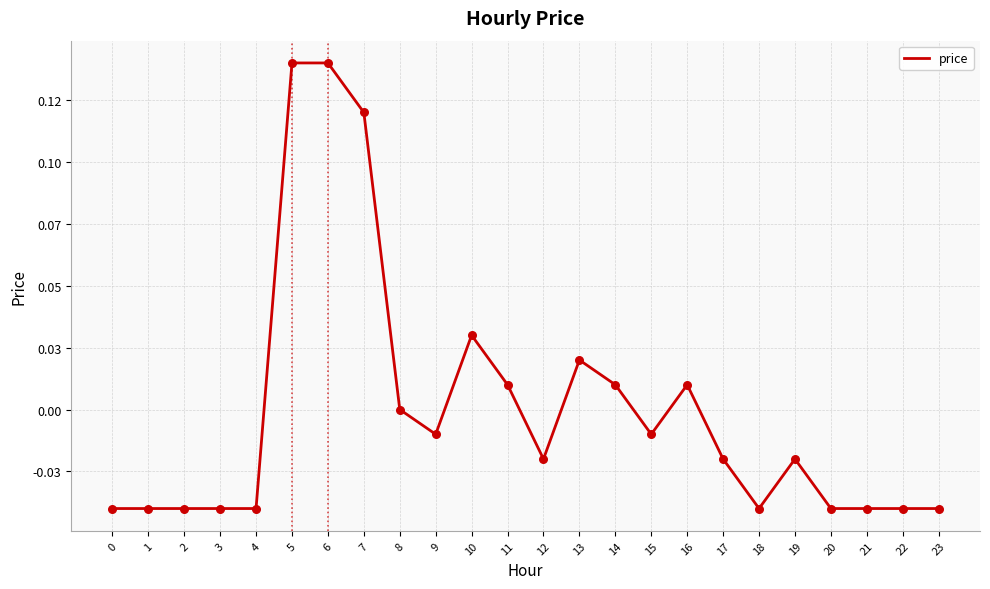

What is the change in value from 5 to 22?

-0.2